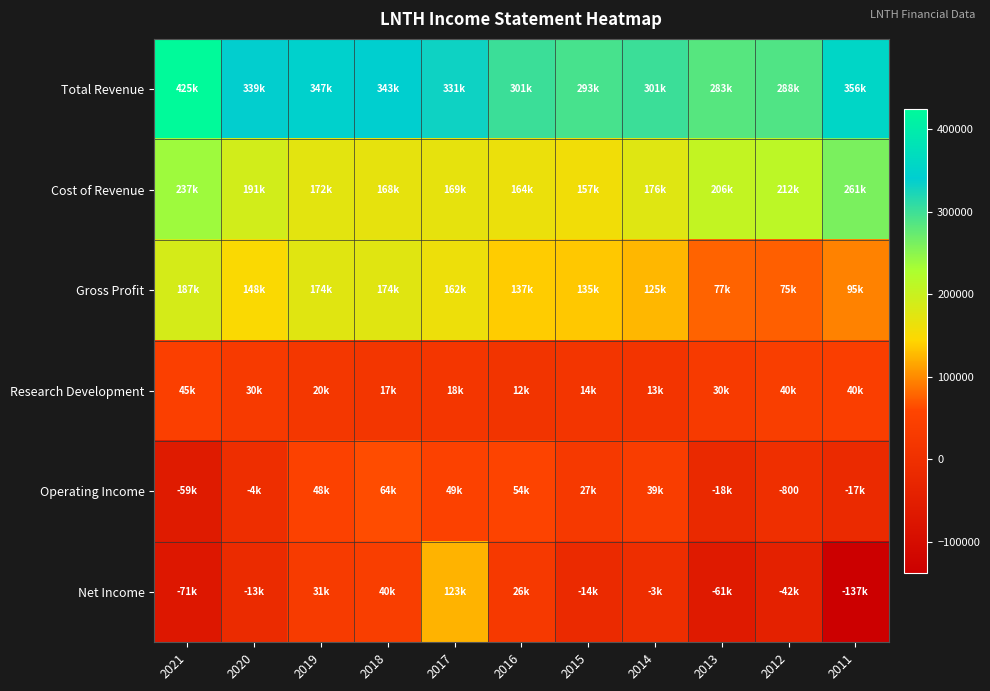

What is the sum of all Net Income values?

-121600